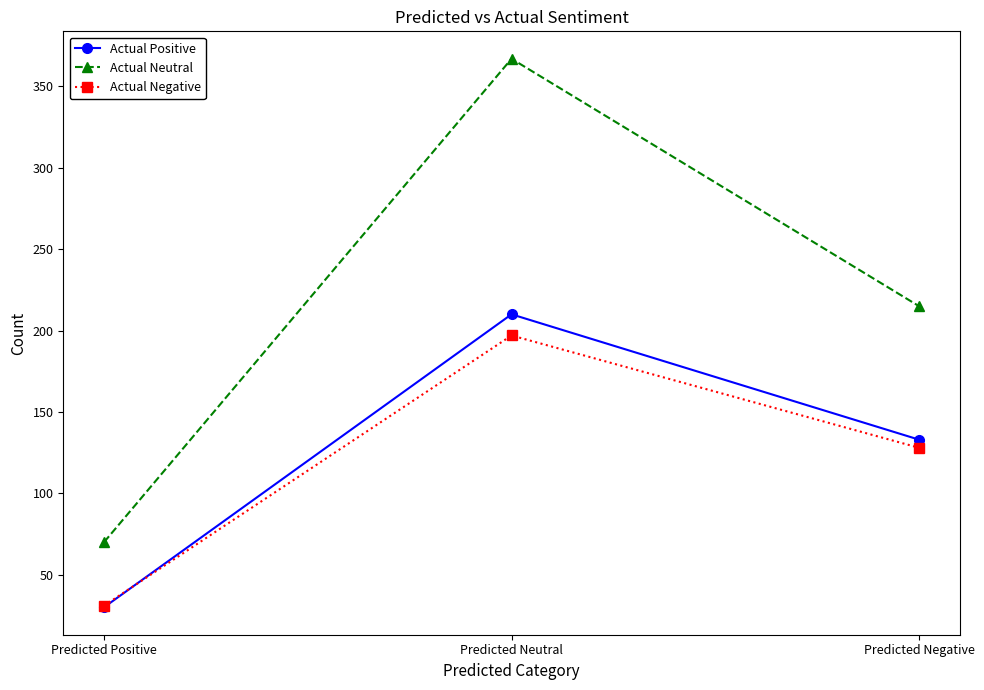

At how many categories does at least one series exceed 177?

2